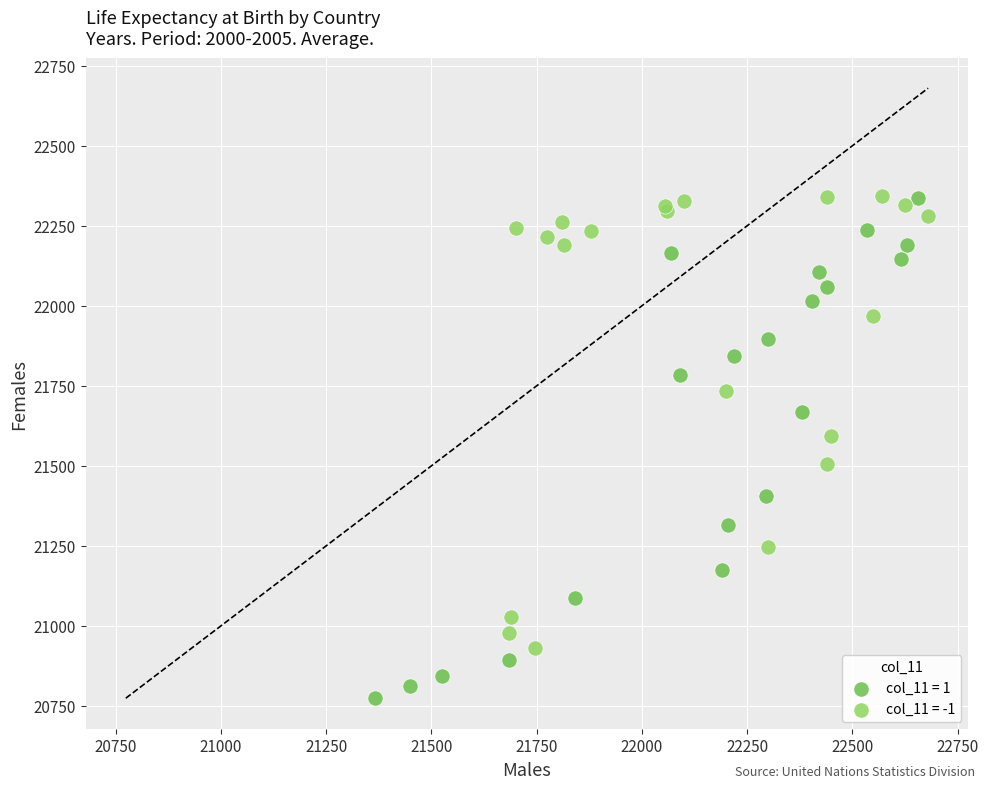

Which series contains the lowest Y value?

col_11 = 1